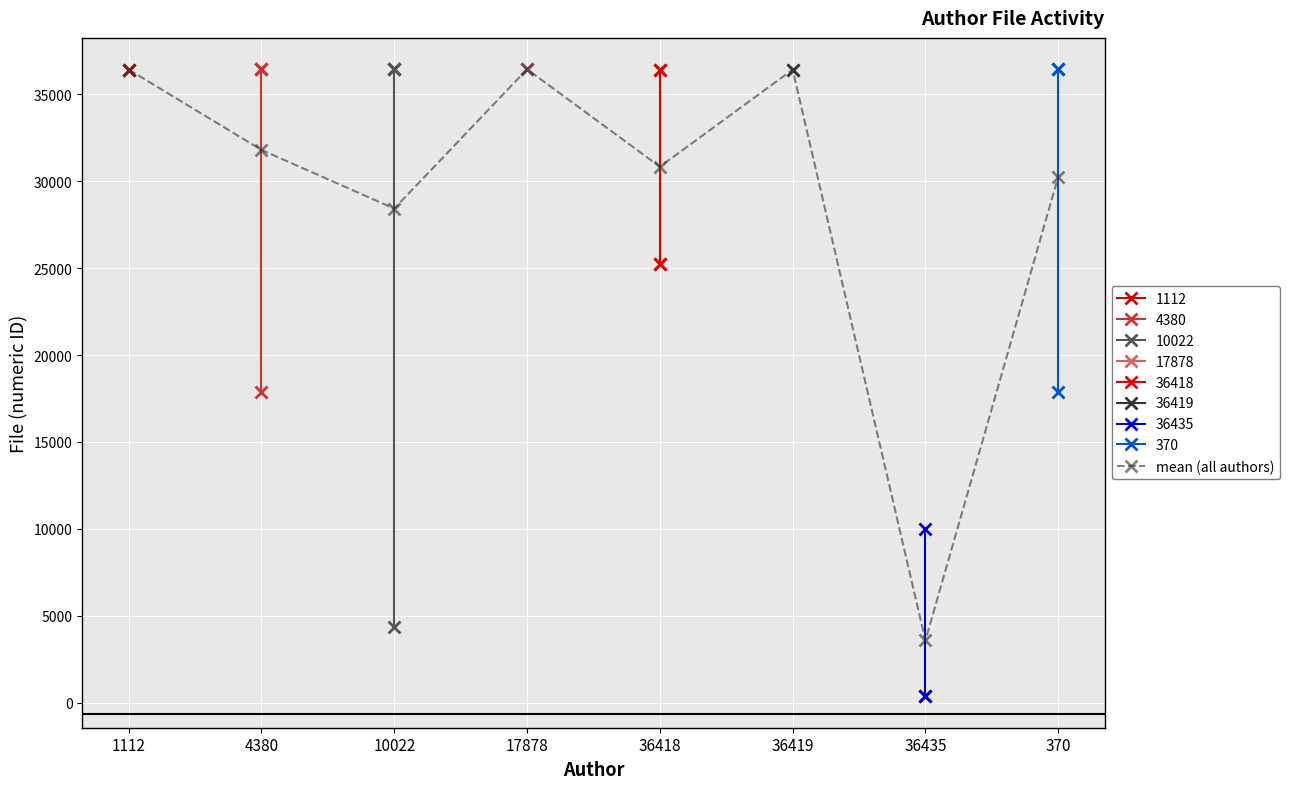

Reading left to right, transcribe all the data shown in this chart.

1112=36418.0	4380=31795.8	10022=28421.2	17878=36435.0	36418=30830.5	36419=36412.0	36435=3587.3	370=30249.3